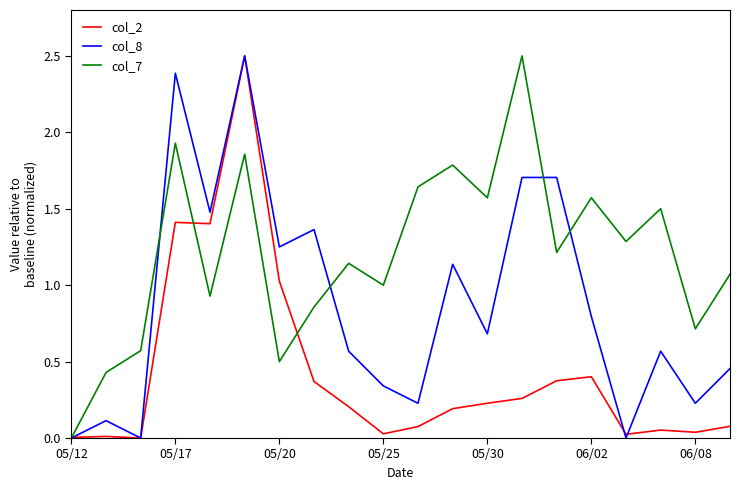

Rank the series by their average value, from highest to lowest.

col_7, col_8, col_2